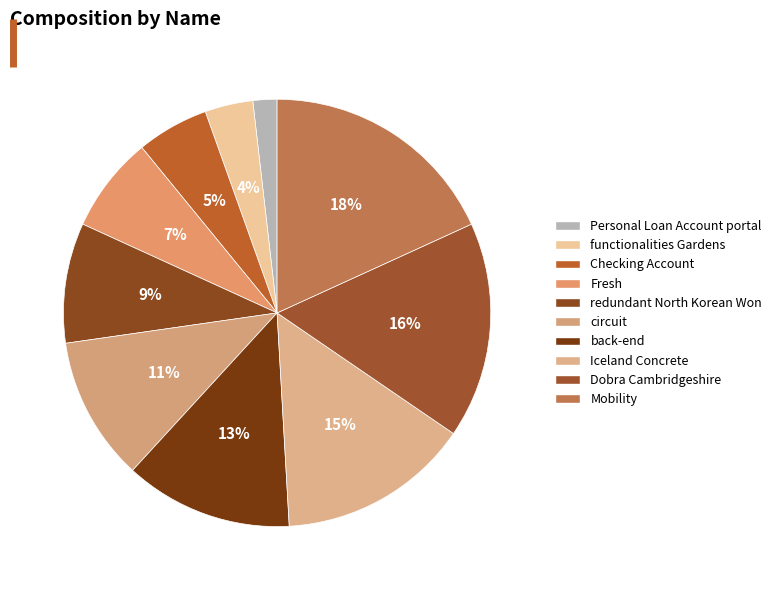

What is the change in value from Dobra Cambridgeshire to Mobility?

+1